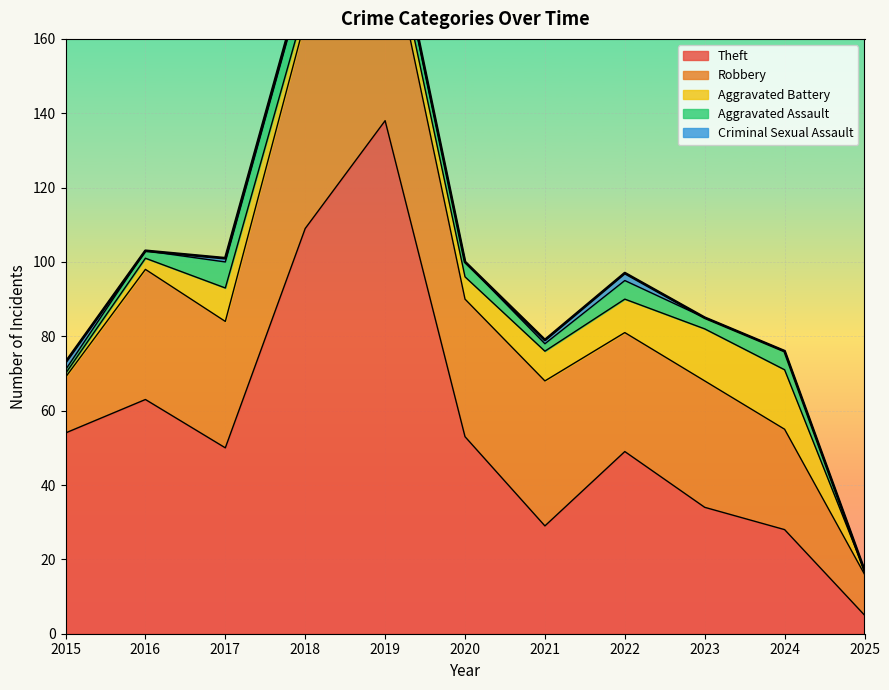

The Aggravated Assault series shows 13 at 2018. True or false?

False